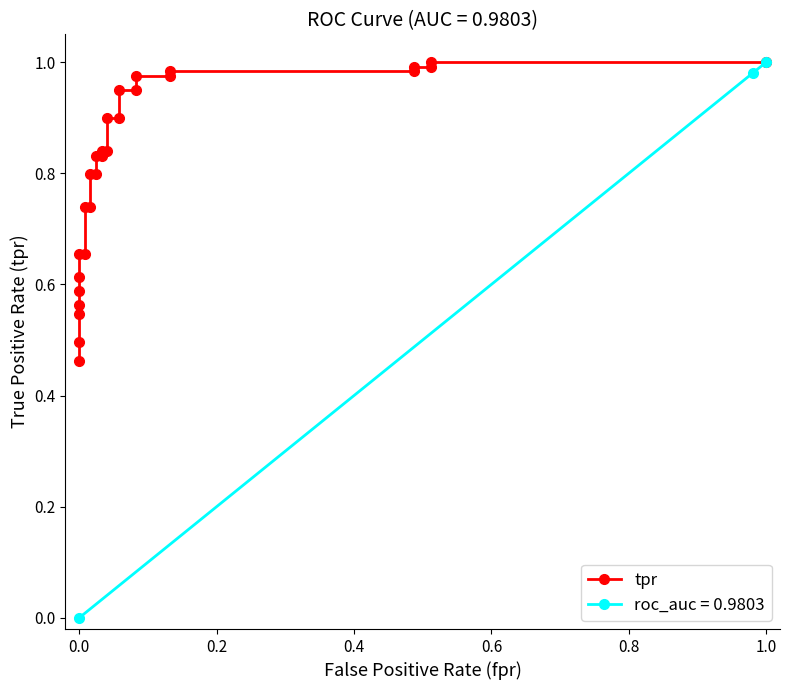

Reading right to left, list all the values displayed in this chart.

1.0	1.0	1.0	1.0	1.0	1.0	1.0	1.0	0.9	0.9	0.9	0.9	0.8	0.8	0.8	0.8	0.8	0.8	0.7	0.7	0.7	0.7	0.6	0.6	0.6	0.5	0.5	0.5